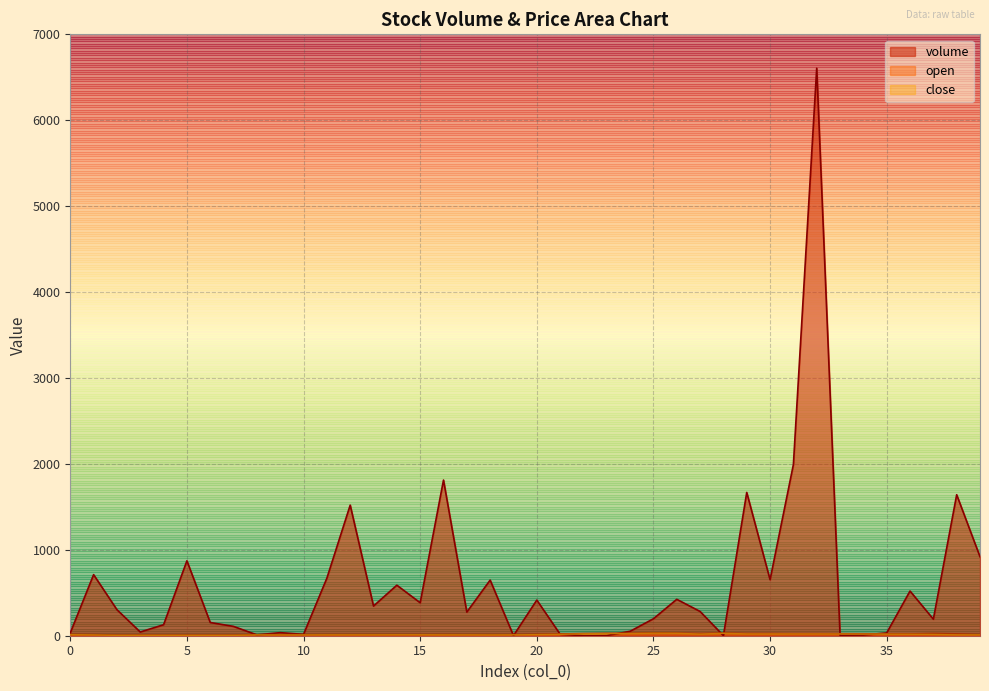

What is the total value across all series at 15?

409.6